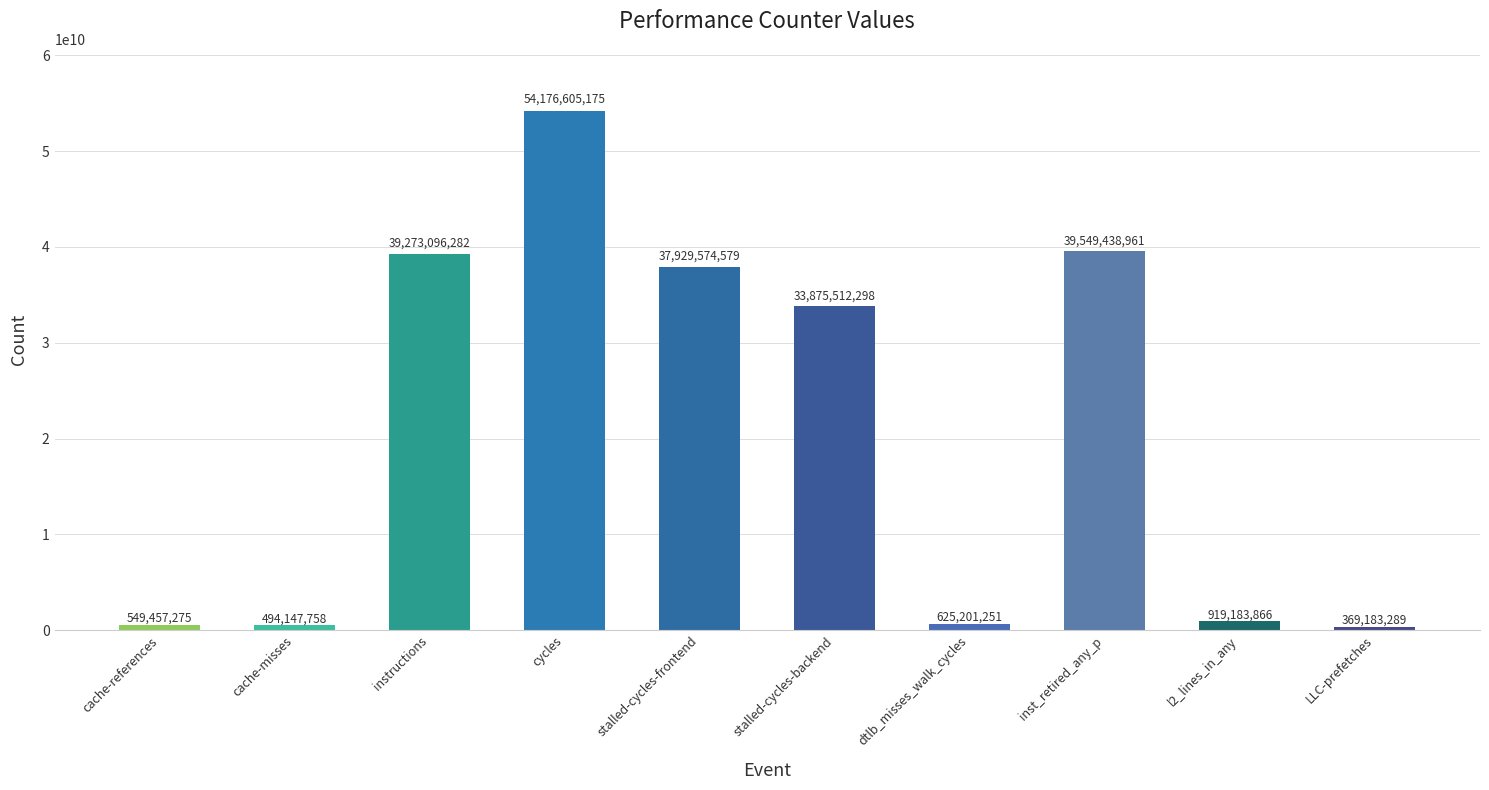

The chart shows a value of 84740353520 at cycles. True or false?

False